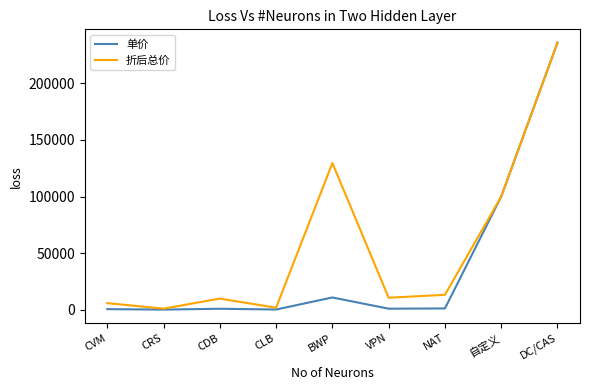

True or false: 单价 has a value of 100000.0 at 自定义.

True